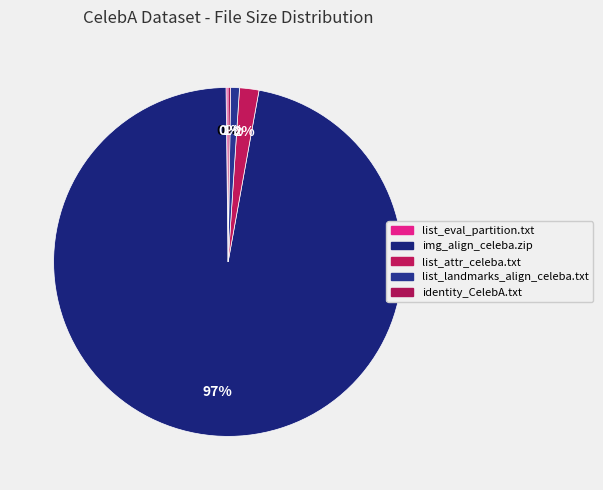

To the nearest percent, what is the difference between the list_landmarks_align_celeba.txt and list_attr_celeba.txt slice percentages?

1%